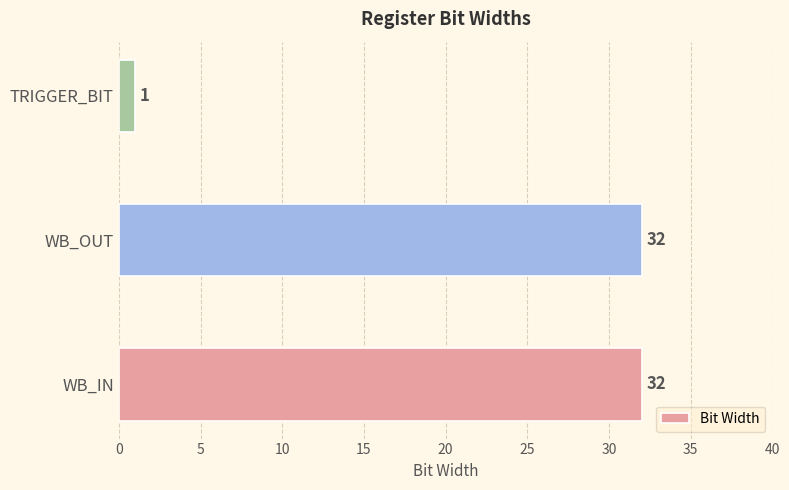

Reading bottom to top, transcribe all the data shown in this chart.

32	32	1